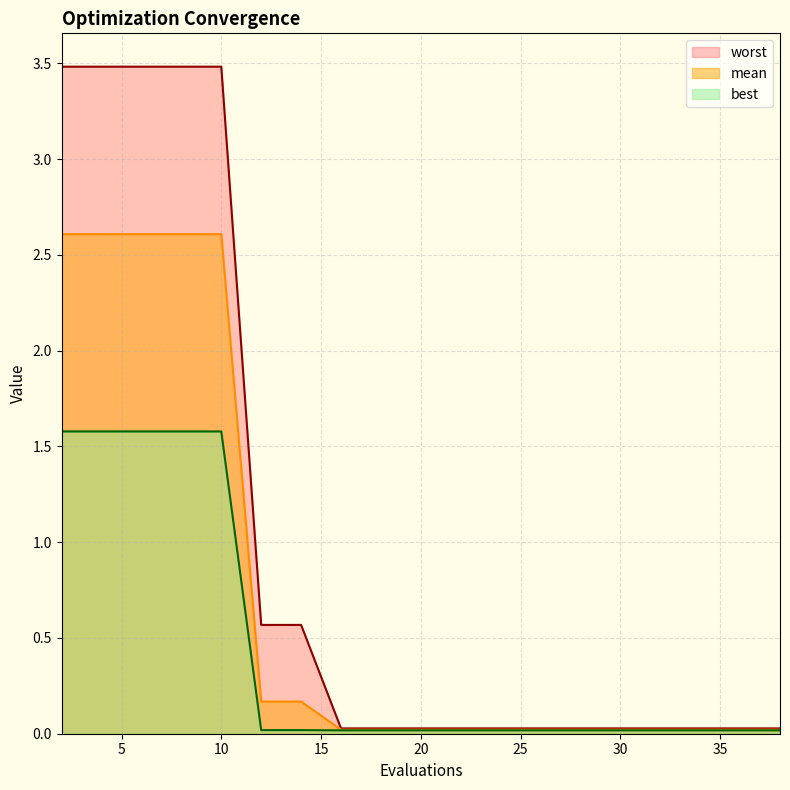

True or false: best and mean cross at least once.

False